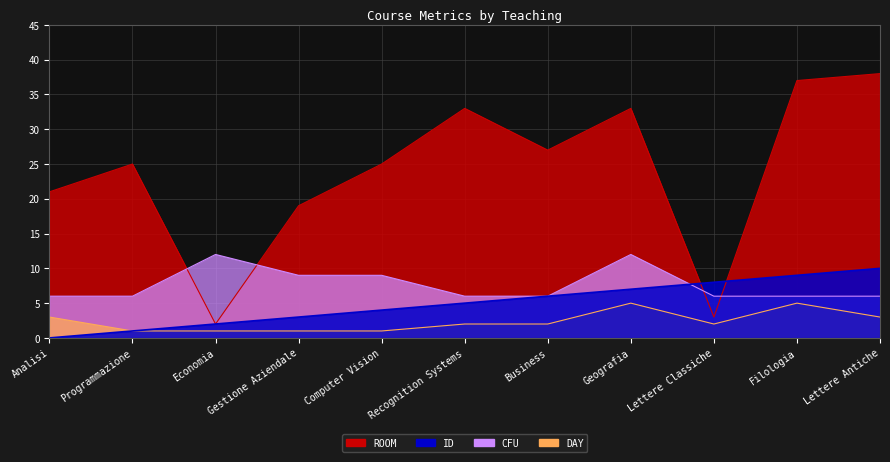

Reading right to left, list all the values displayed in this chart.

ROOM: Lettere Antiche=38	Filologia=37	Lettere Classiche=3	Geografia=33	Business=27	Recognition Systems=33	Computer Vision=25	Gestione Aziendale=19	Economia=2	Programmazione=25	Analisi=21
CFU: Lettere Antiche=6	Filologia=6	Lettere Classiche=6	Geografia=12	Business=6	Recognition Systems=6	Computer Vision=9	Gestione Aziendale=9	Economia=12	Programmazione=6	Analisi=6
DAY: Lettere Antiche=3	Filologia=5	Lettere Classiche=2	Geografia=5	Business=2	Recognition Systems=2	Computer Vision=1	Gestione Aziendale=1	Economia=1	Programmazione=1	Analisi=3
ID: Lettere Antiche=10	Filologia=9	Lettere Classiche=8	Geografia=7	Business=6	Recognition Systems=5	Computer Vision=4	Gestione Aziendale=3	Economia=2	Programmazione=1	Analisi=0